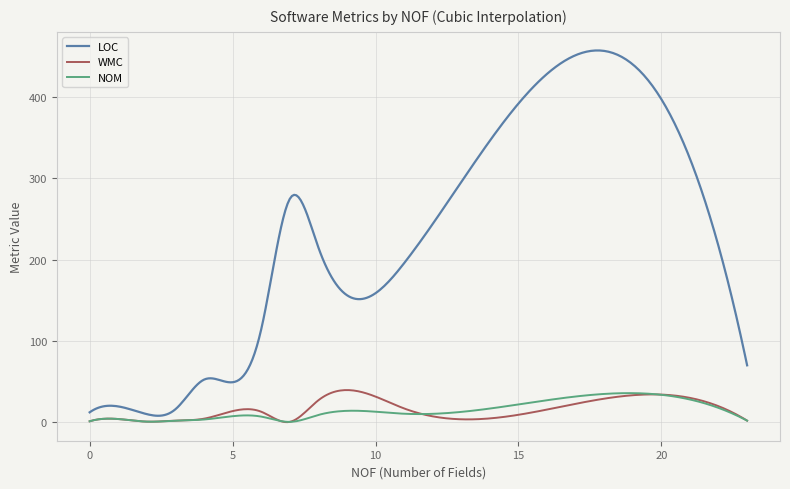

Which series has the widest spread of values?

LOC